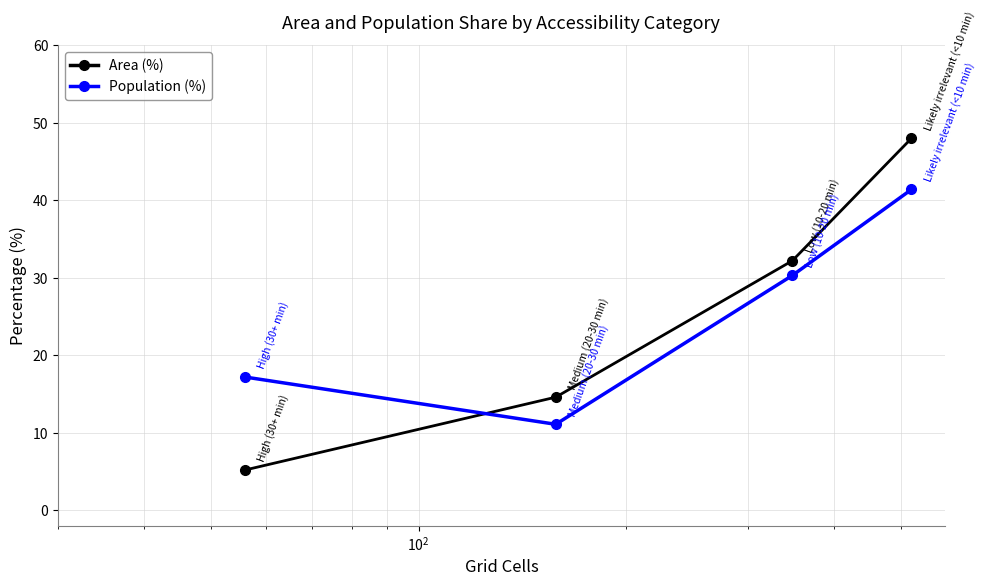

What are all the series names shown in the legend?

Area (%), Population (%)